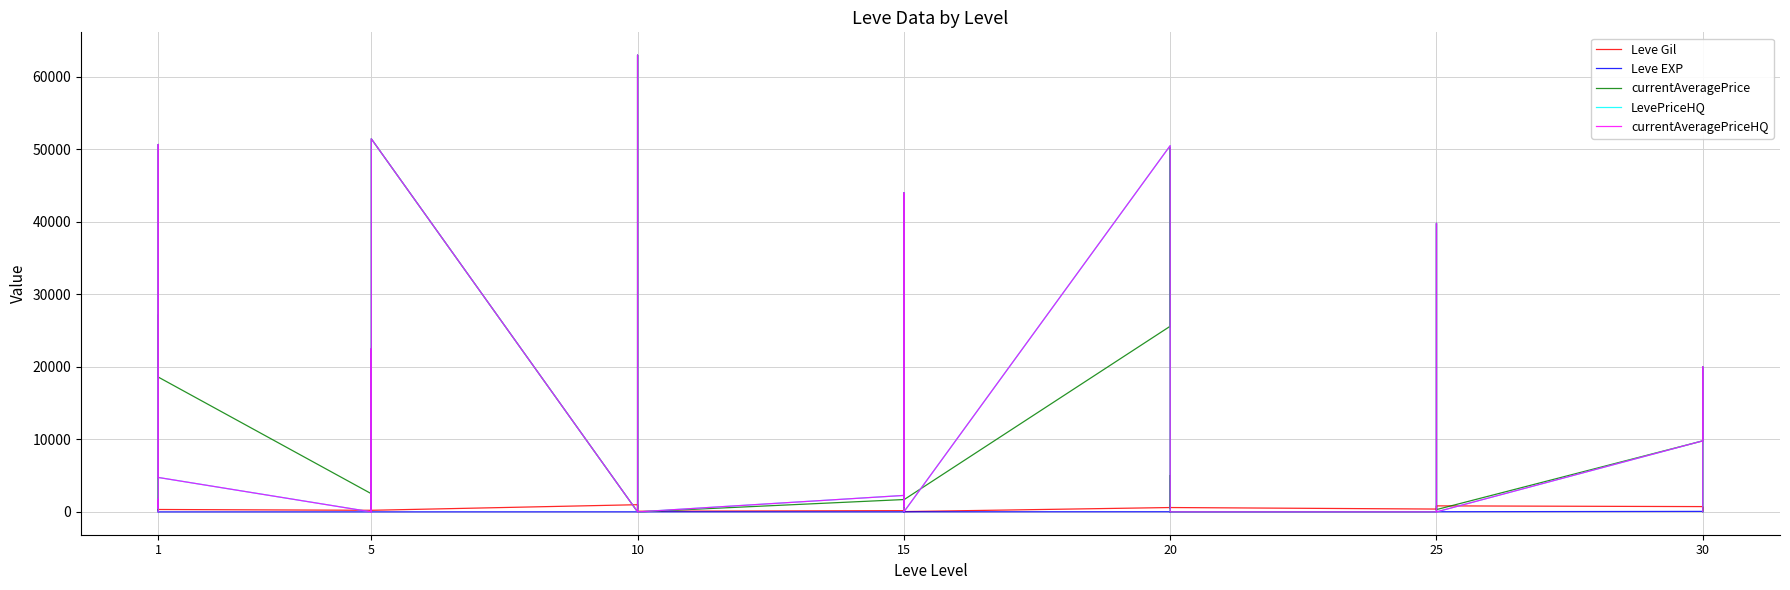

Does the chart have visible grid lines?

Yes